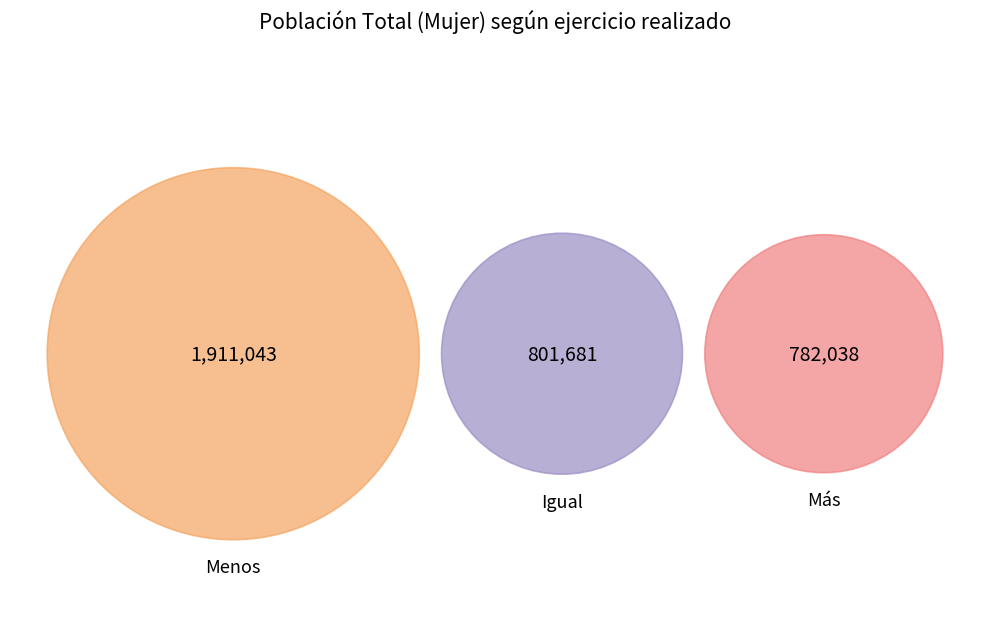

Is it true that Más is 16% of the pie?

False